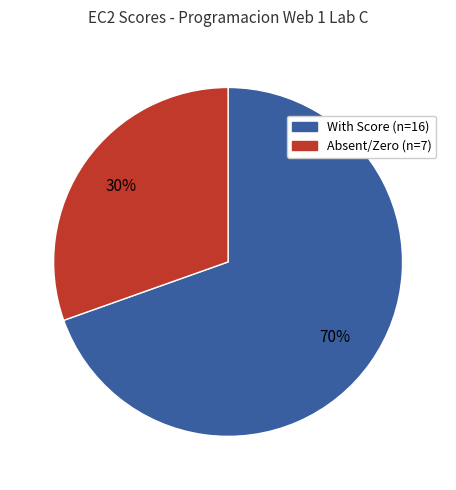

To the nearest percent, what is the average slice percentage?

50%